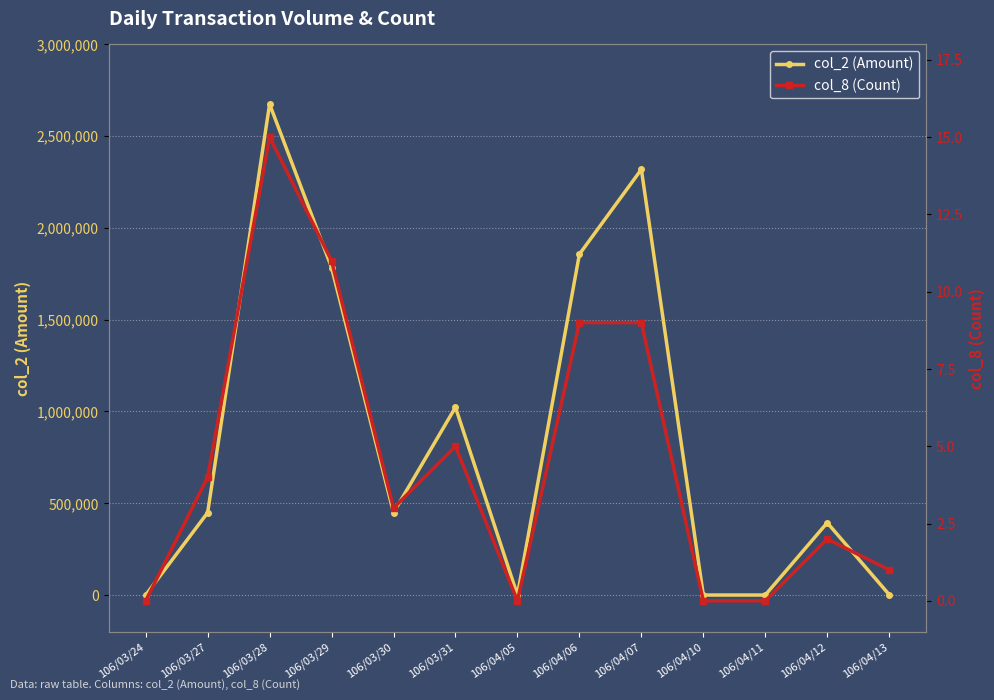

List the series in order of their overall mean, lowest first.

col_8 (Count), col_2 (Amount)